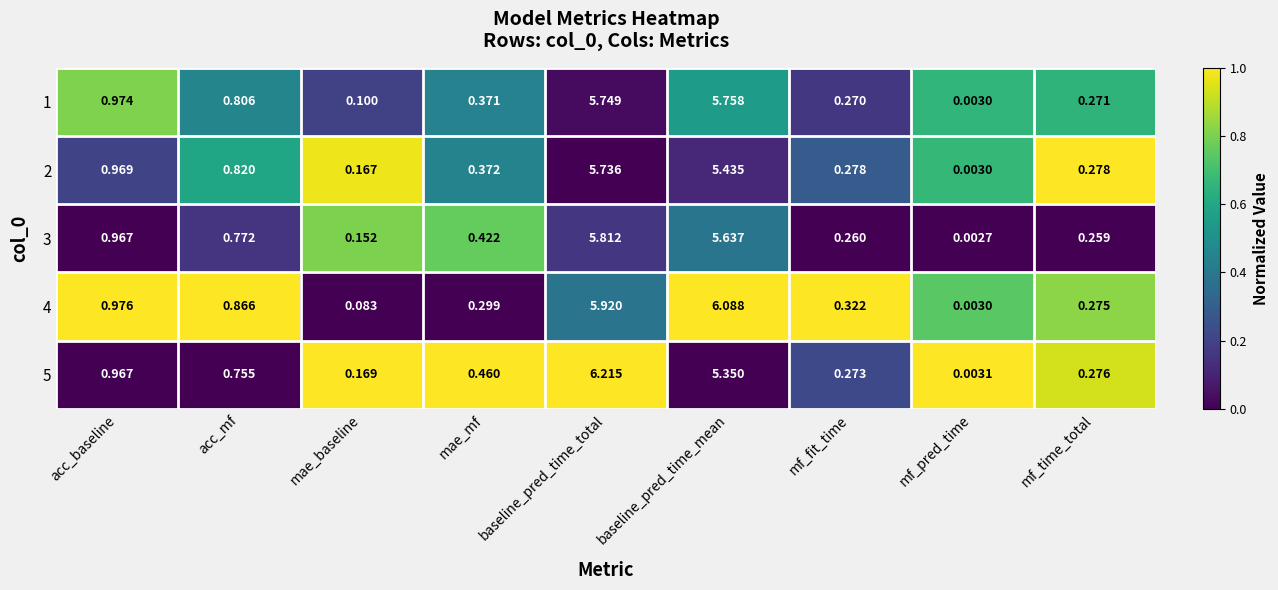

At which label does 4 reach its minimum?

mf_pred_time